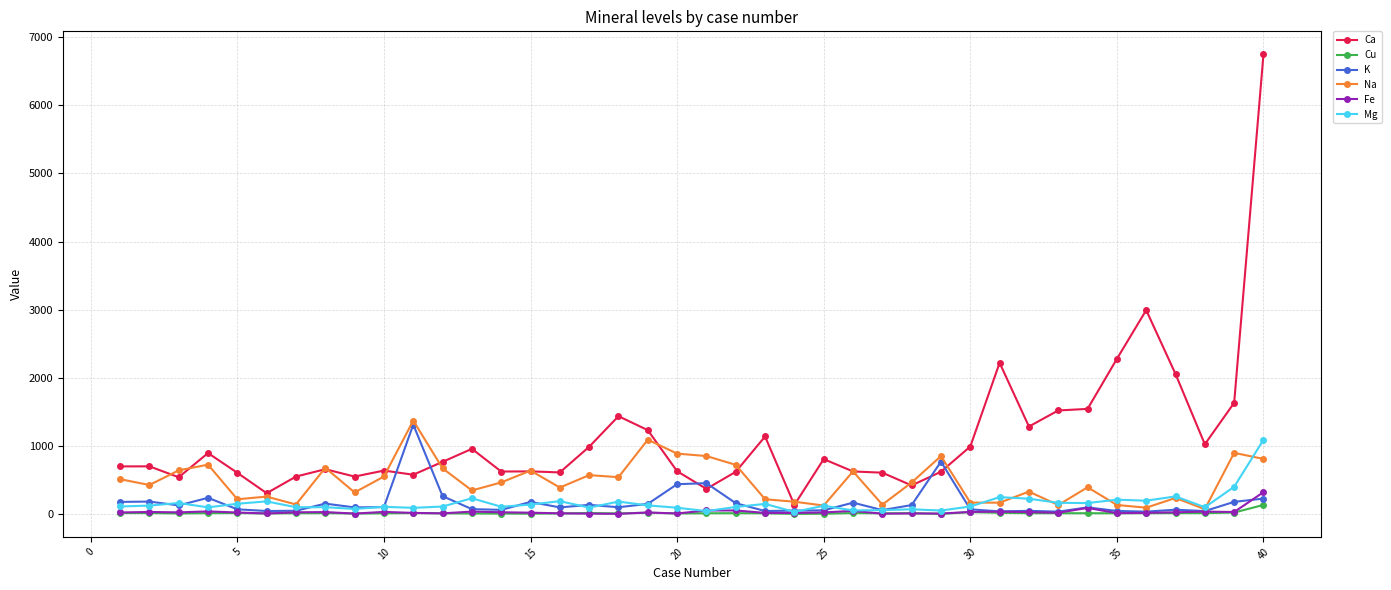

What is the value of the Ca point at the 27th from the left?

608.0